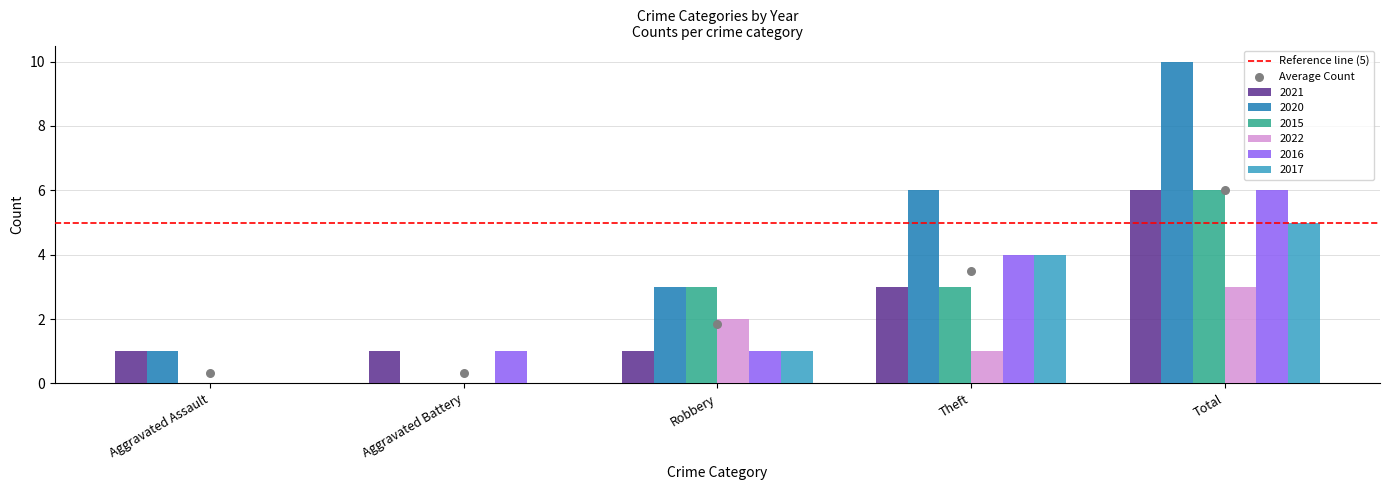

Is the value of 2021 at Aggravated Assault greater than the value of 2020 at Total?

No